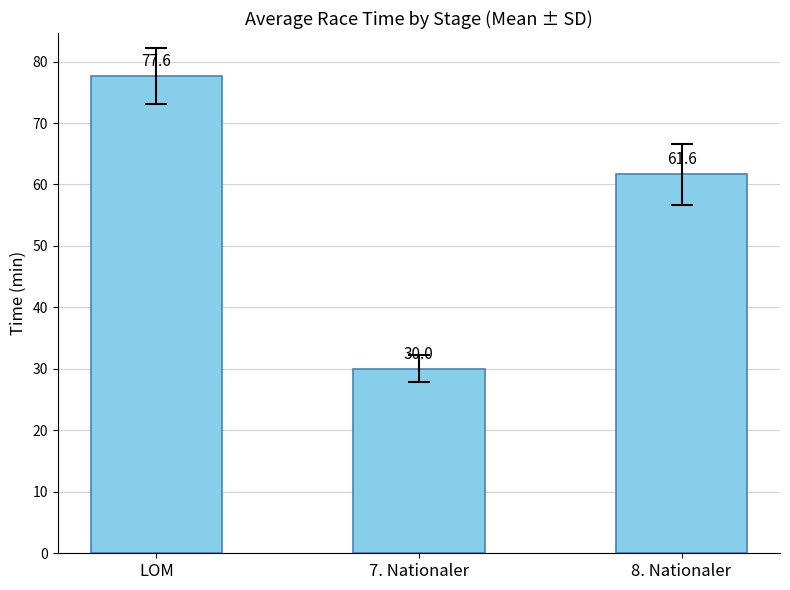

What is the label of the 1st bar from the right?

8. Nationaler